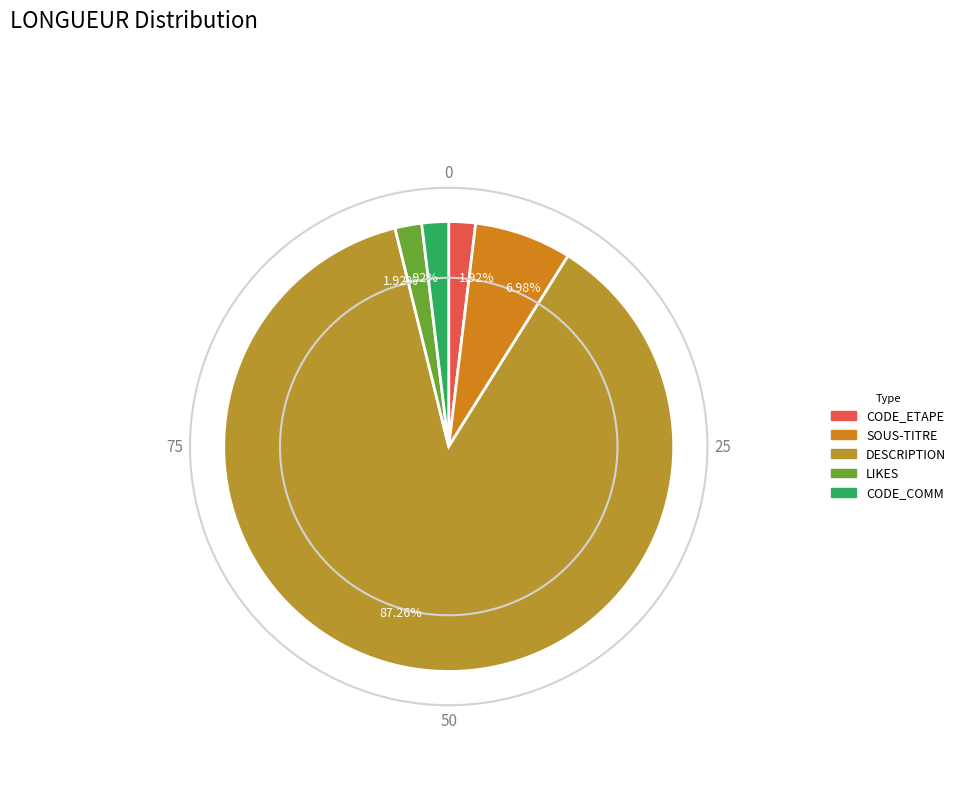

To the nearest percent, what is the average slice percentage?

20%